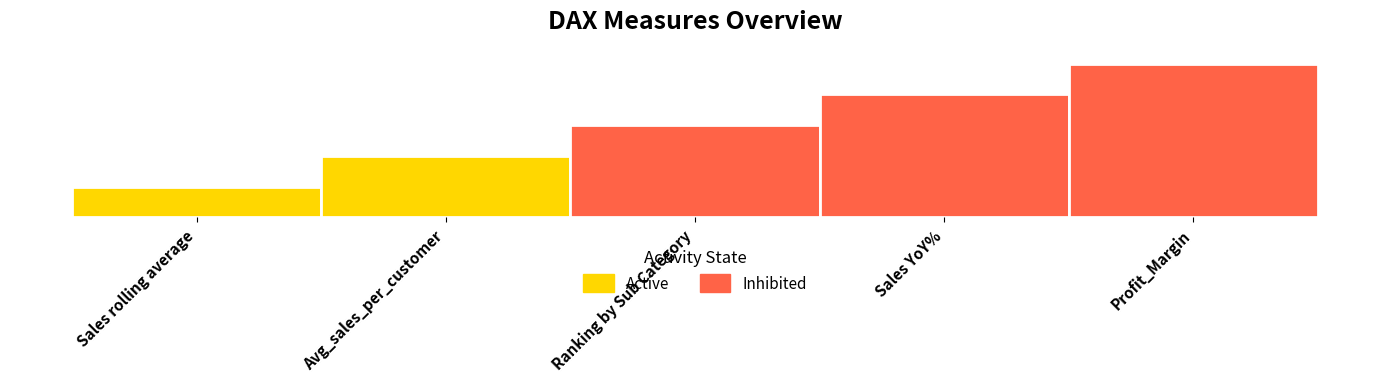

Between Ranking by Sub Category and Sales YoY%, which is larger?

Sales YoY%